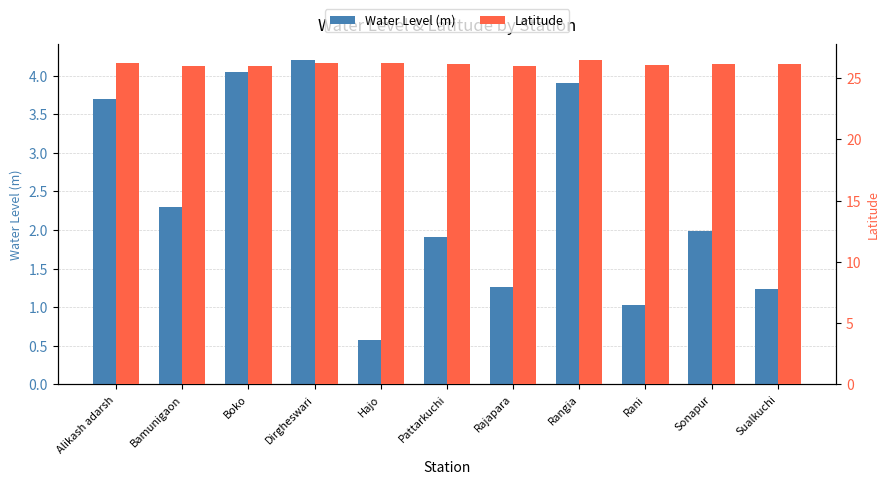

Reading left to right, transcribe all the data shown in this chart.

Water Level (m): Alikash adarsh=3.7	Bamunigaon=2.3	Boko=4.0	Dirgheswari=4.2	Hajo=0.6	Pattarkuchi=1.9	Rajapara=1.3	Rangia=3.9	Rani=1.0	Sonapur=2.0	Sualkuchi=1.2
Latitude: Alikash adarsh=26.2	Bamunigaon=26.0	Boko=26.0	Dirgheswari=26.2	Hajo=26.2	Pattarkuchi=26.1	Rajapara=25.9	Rangia=26.5	Rani=26.1	Sonapur=26.1	Sualkuchi=26.2